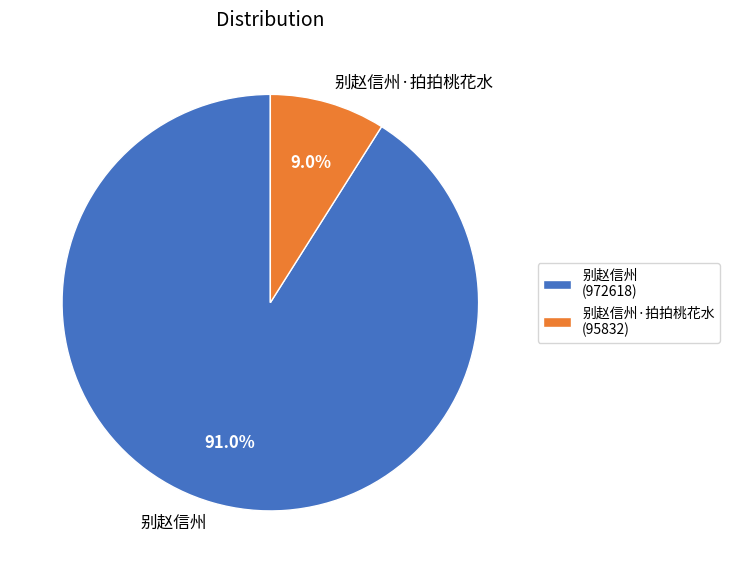

Which category accounts for the majority?

别赵信州